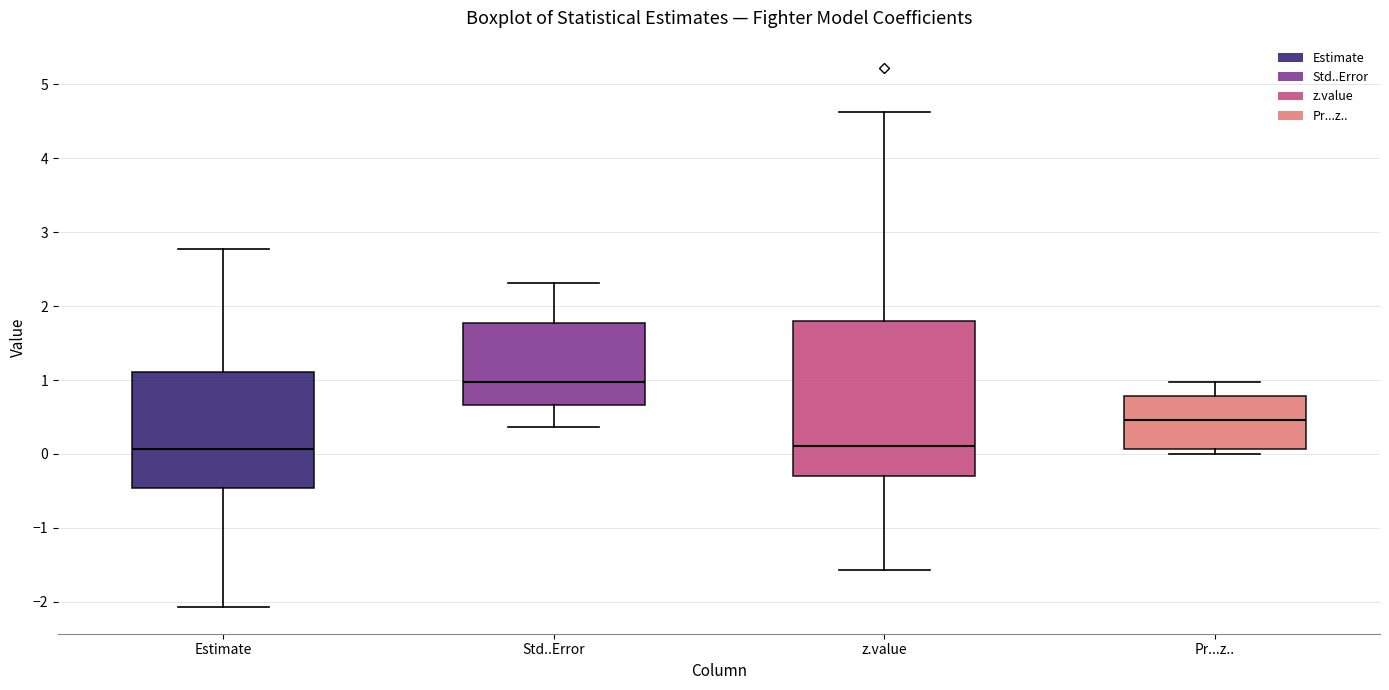

Where does the median line of the box for Pr...z.. sit on the y-axis? The values are not printed on the chart, so give them approximately, as read against the axis.

0.5